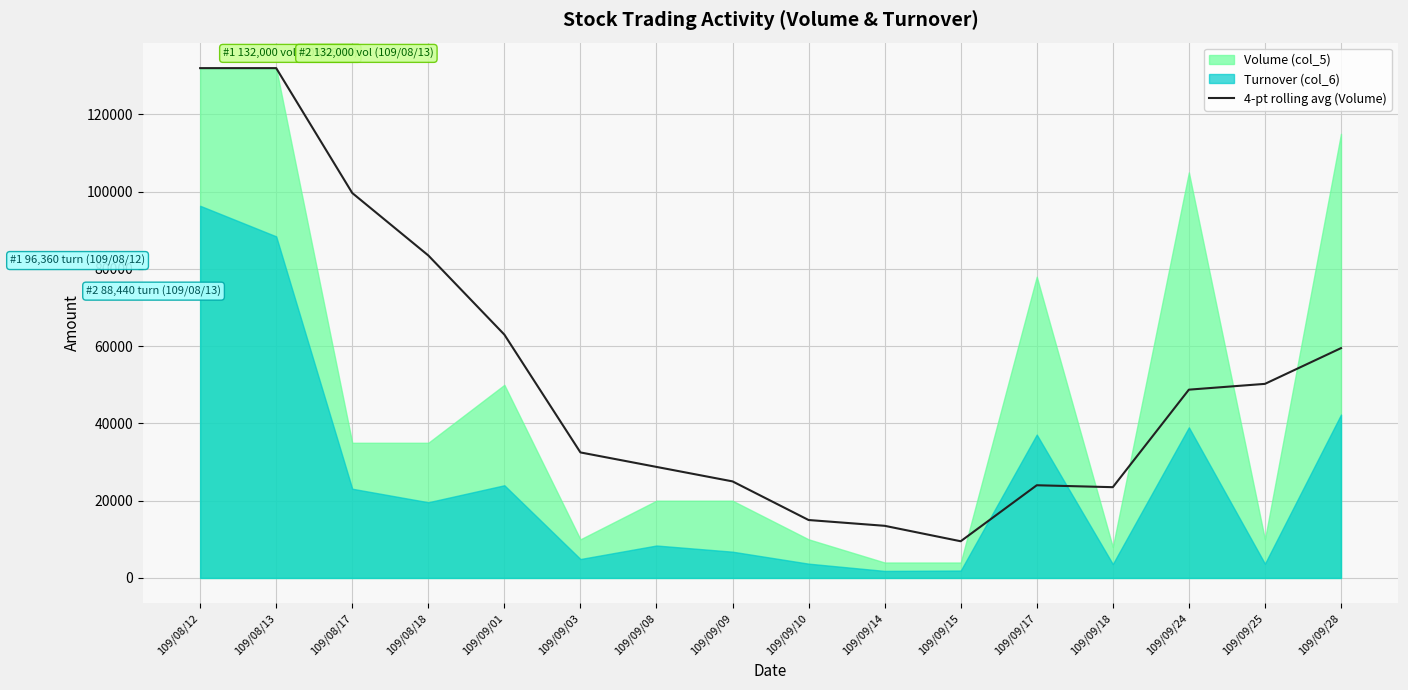

What value does the data have at 109/09/17?

24000.0